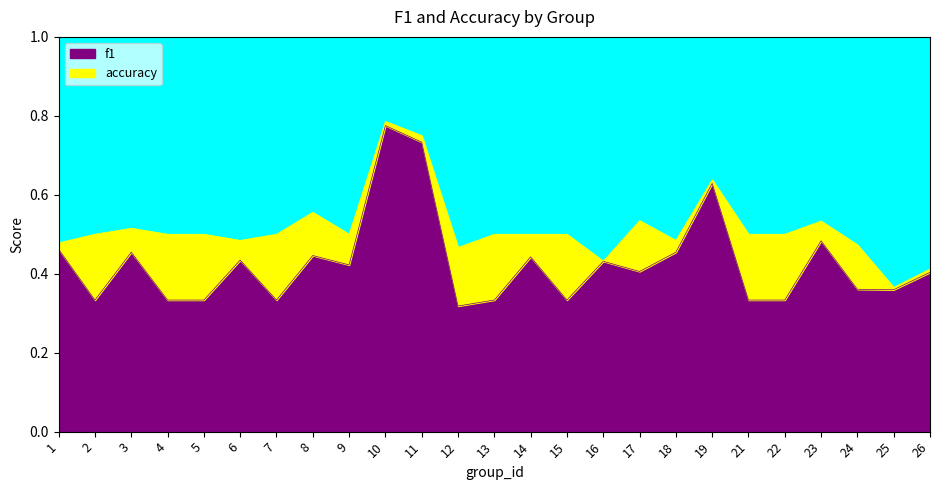

Reading left to right, what are all the values shown in this chart?

f1: 0.5	0.3	0.5	0.3	0.3	0.4	0.3	0.4	0.4	0.8	0.7	0.3	0.3	0.4	0.3	0.4	0.4	0.5	0.6	0.3	0.3	0.5	0.4	0.4	0.4
accuracy: 0.5	0.5	0.5	0.5	0.5	0.5	0.5	0.6	0.5	0.8	0.8	0.5	0.5	0.5	0.5	0.4	0.5	0.5	0.6	0.5	0.5	0.5	0.5	0.4	0.4